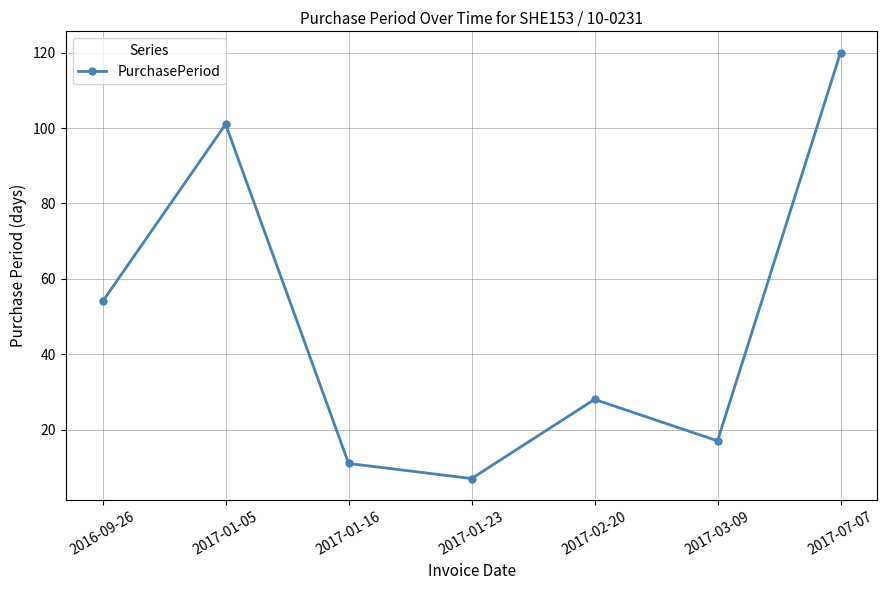

At which label is the value closest to 63?

2016-09-26